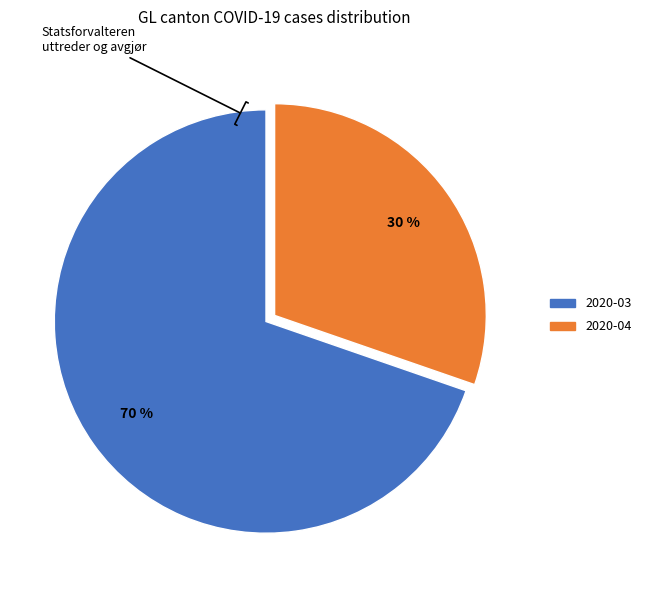

Is there any slice that represents more than half of the pie?

Yes